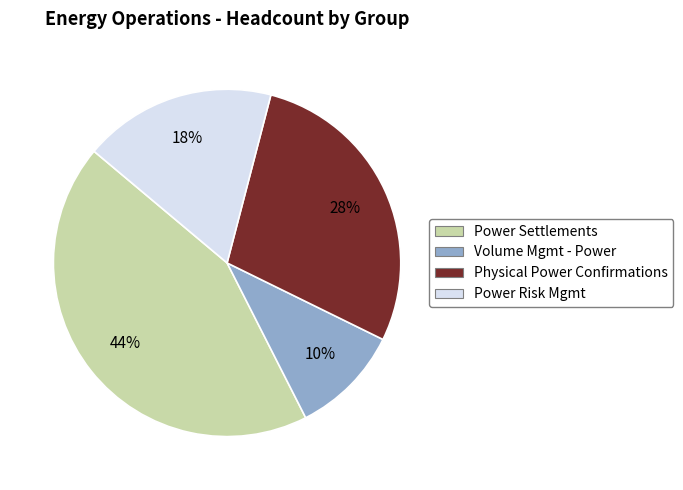

Is the sum of Power Settlements and Physical Power Confirmations greater than half?

Yes